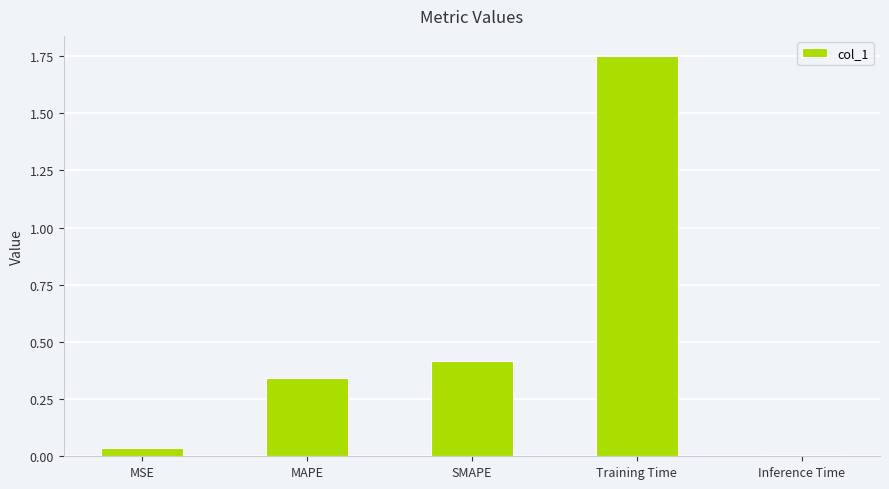

Rank the categories by value from highest to lowest.

Training Time, SMAPE, MAPE, MSE, Inference Time